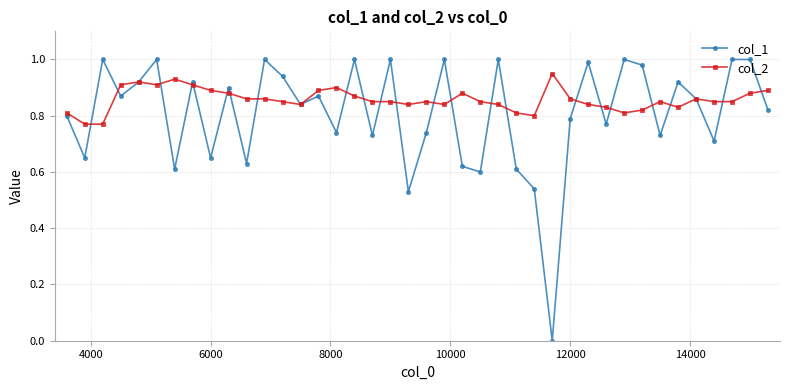

Rank the series by their average value, from highest to lowest.

col_2, col_1